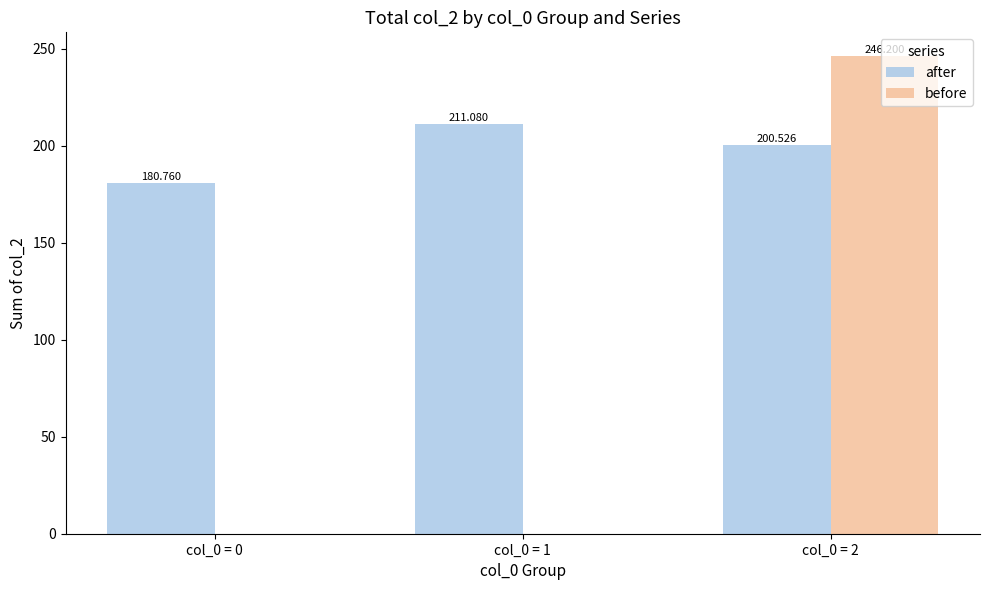

Reading right to left, transcribe all the data shown in this chart.

after: 200.5	211.1	180.8
before: 246.2	0.0	0.0